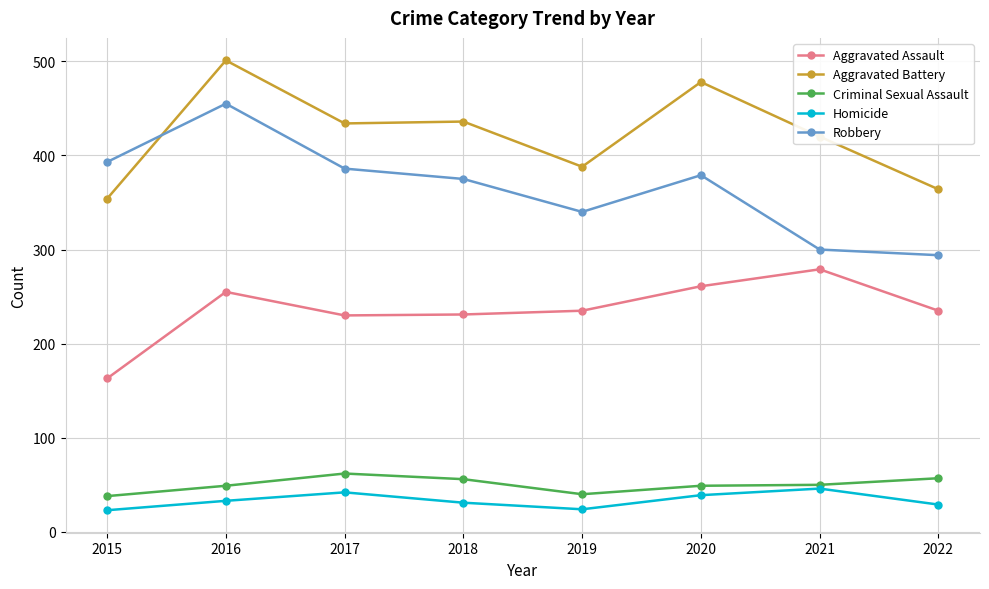

What is the sum of all Aggravated Assault values?

1889